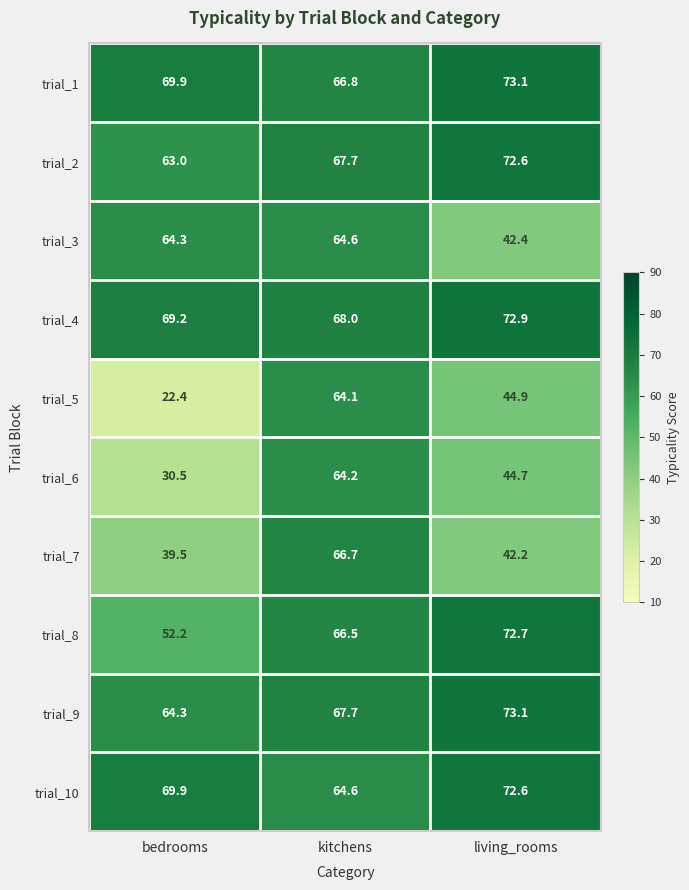

What is the total value across all series at kitchens?

660.9